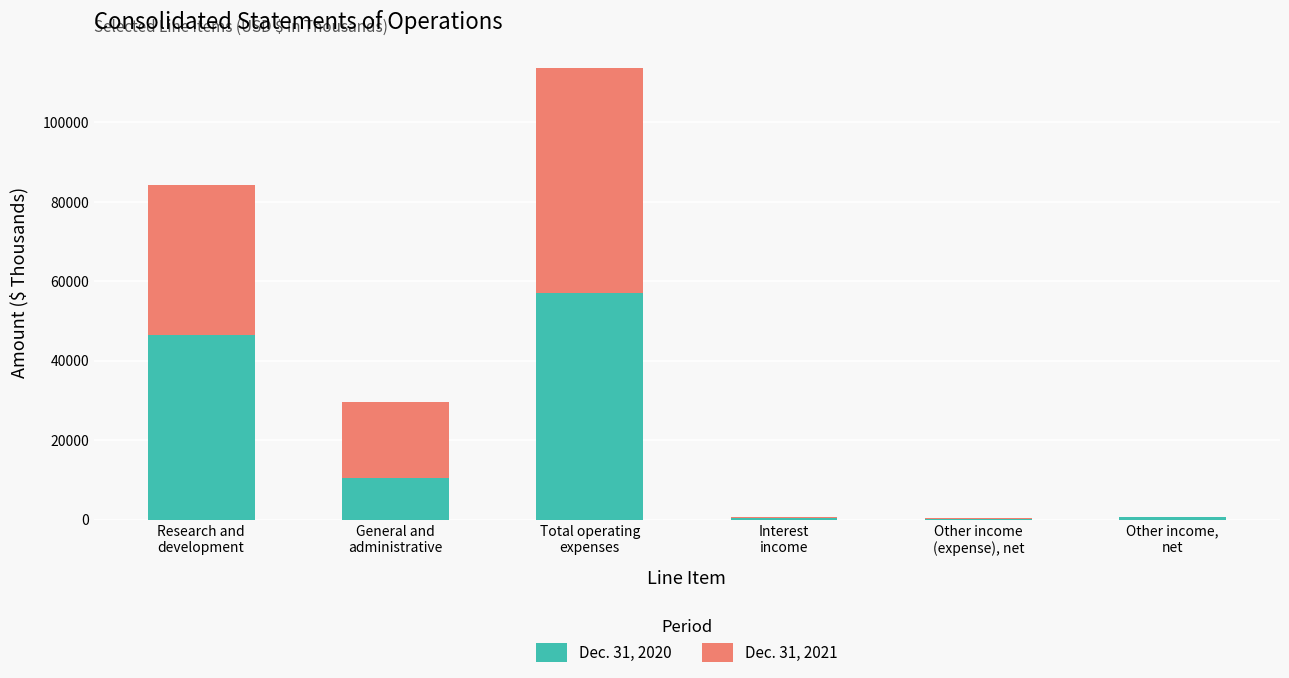

How many distinct data groups are displayed?

2